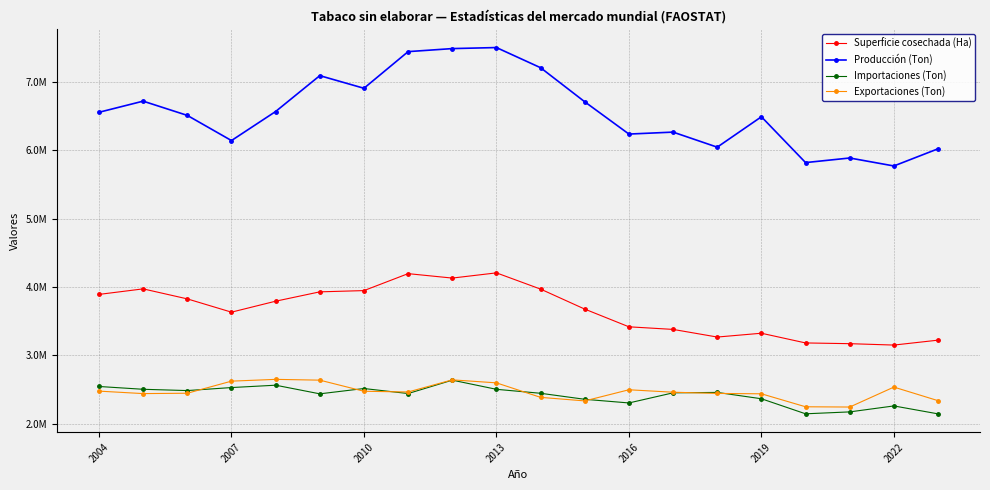

What are all the series names shown in the legend?

Superficie cosechada (Ha), Producción (Ton), Importaciones (Ton), Exportaciones (Ton)